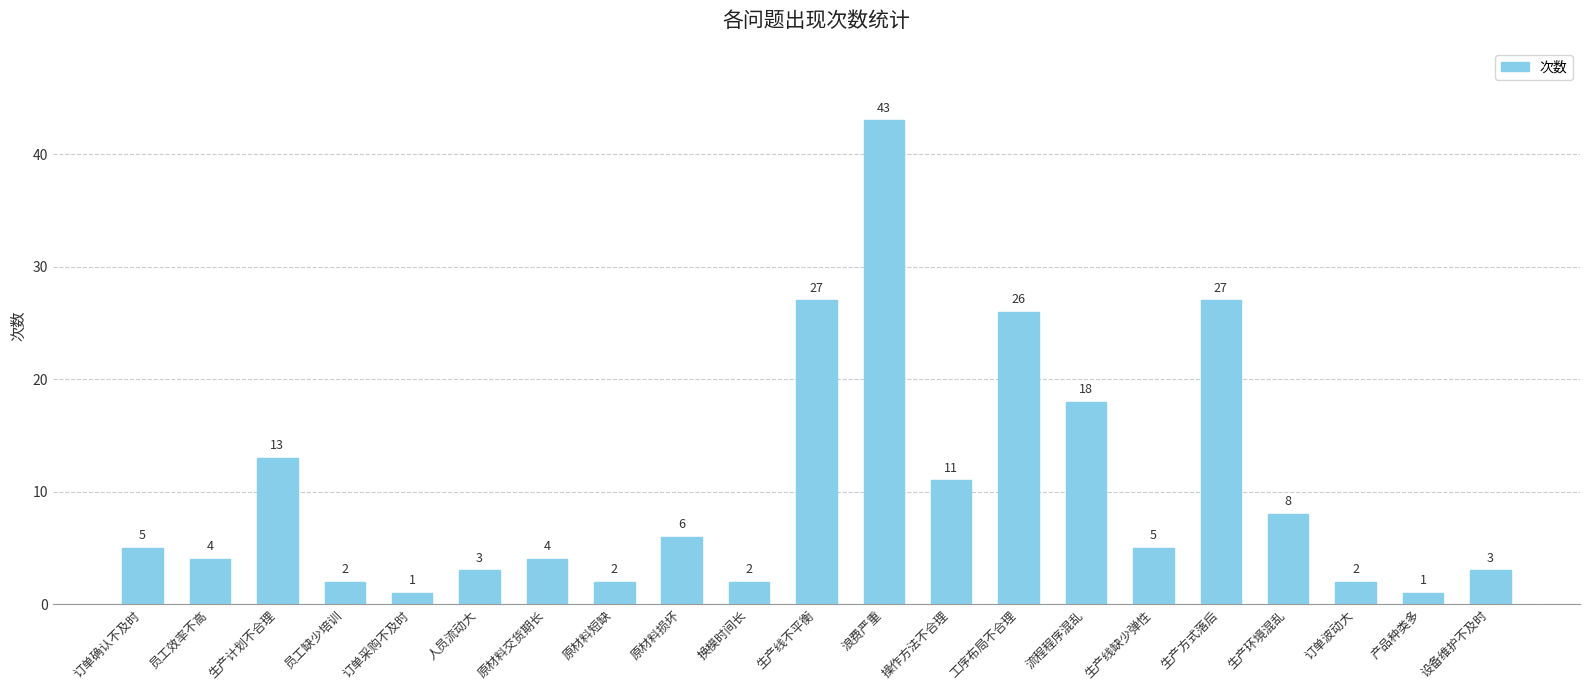

Is it true that the value at 生产线缺少弹性 is 9?

False